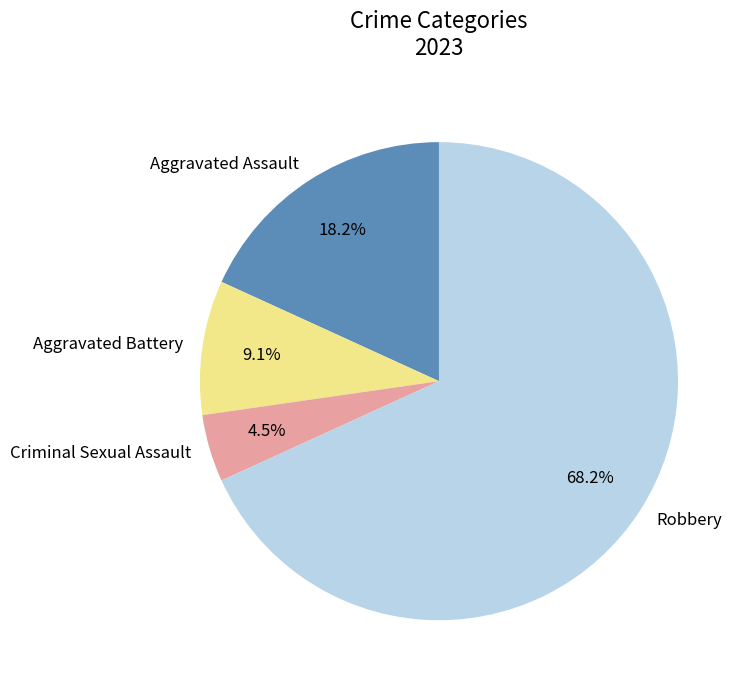

Do Robbery and Aggravated Battery together represent more than half of the pie?

Yes